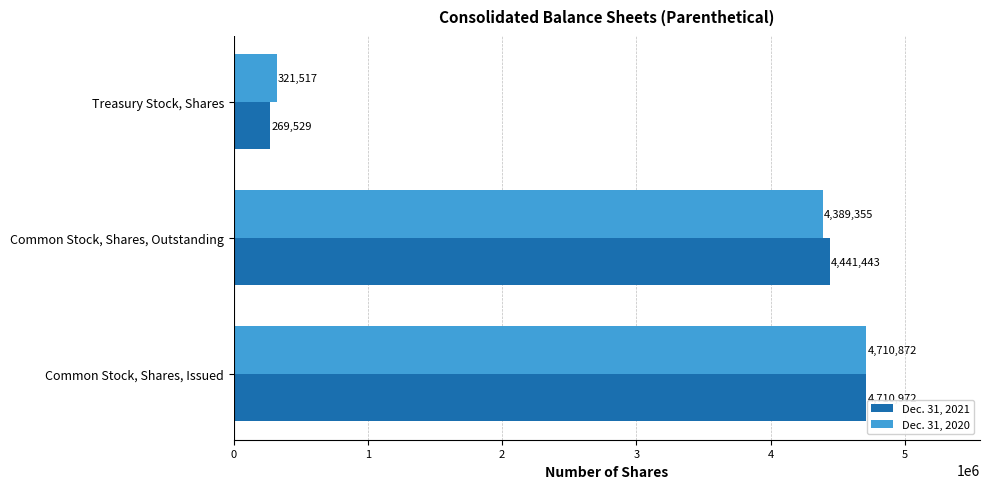

Which series has the largest range (max minus min)?

Dec. 31, 2021